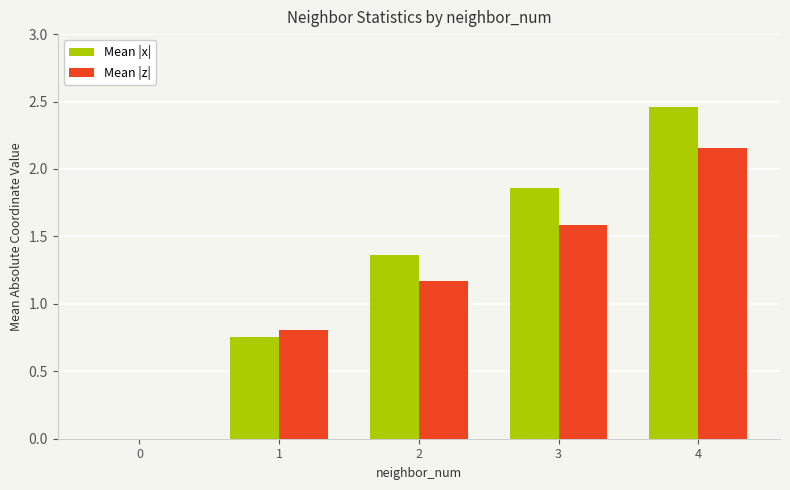

What is the spread (max minus min) of values at 2?

0.2